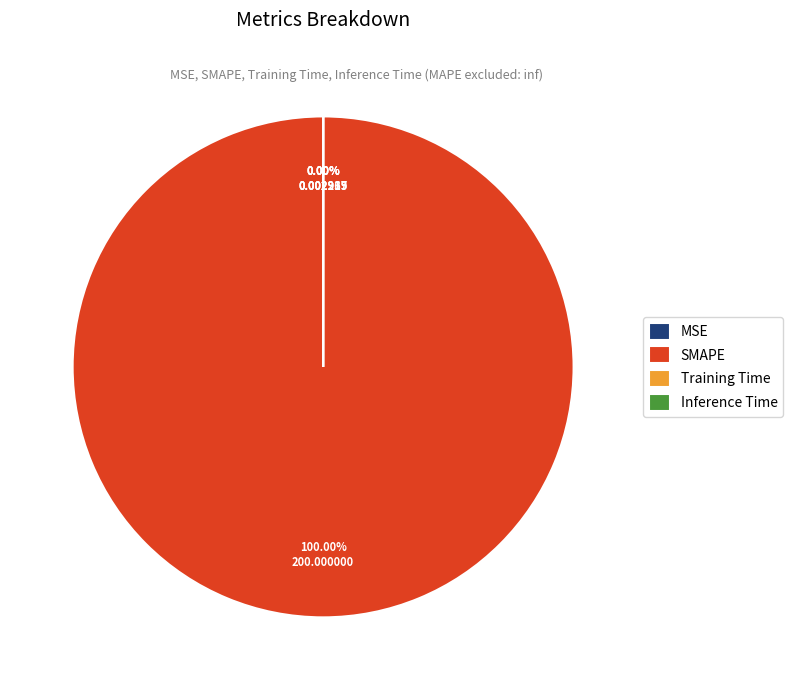

Is it true that Inference Time is 0% of the pie?

True